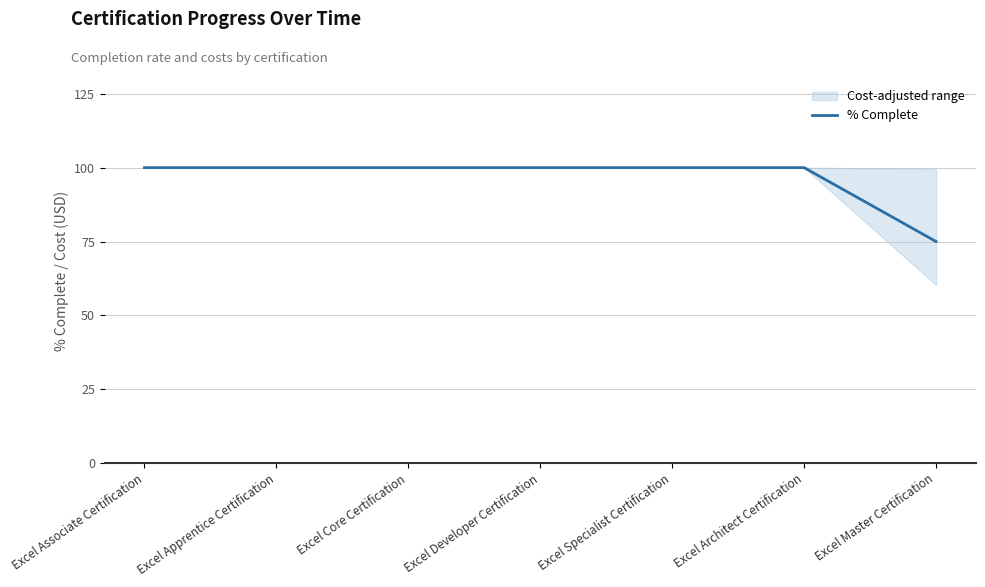

Reading left to right, transcribe all the data shown in this chart.

Excel Associate Certification=100	Excel Apprentice Certification=100	Excel Core Certification=100	Excel Developer Certification=100	Excel Specialist Certification=100	Excel Architect Certification=100	Excel Master Certification=75